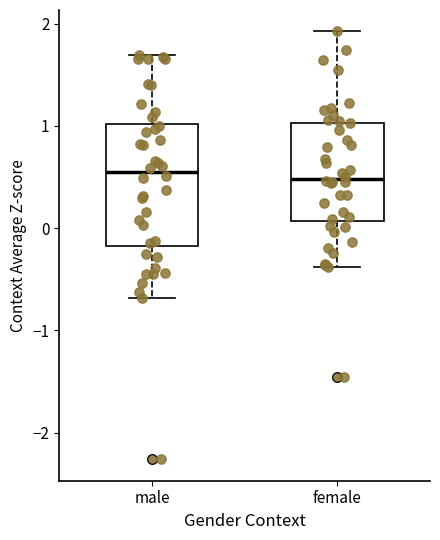

Which box is the tallest, from its lower edge to its upper edge?

male